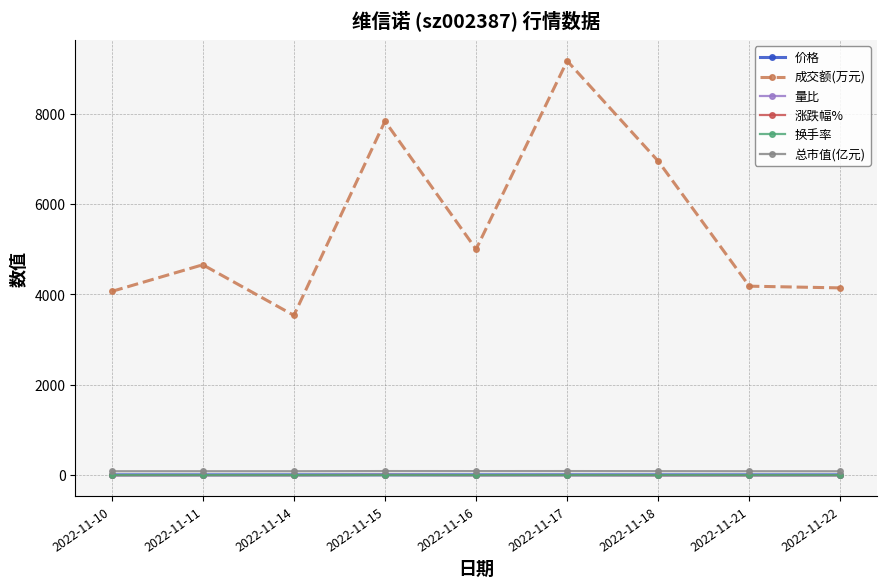

What is the maximum value shown in the chart?

9166.0